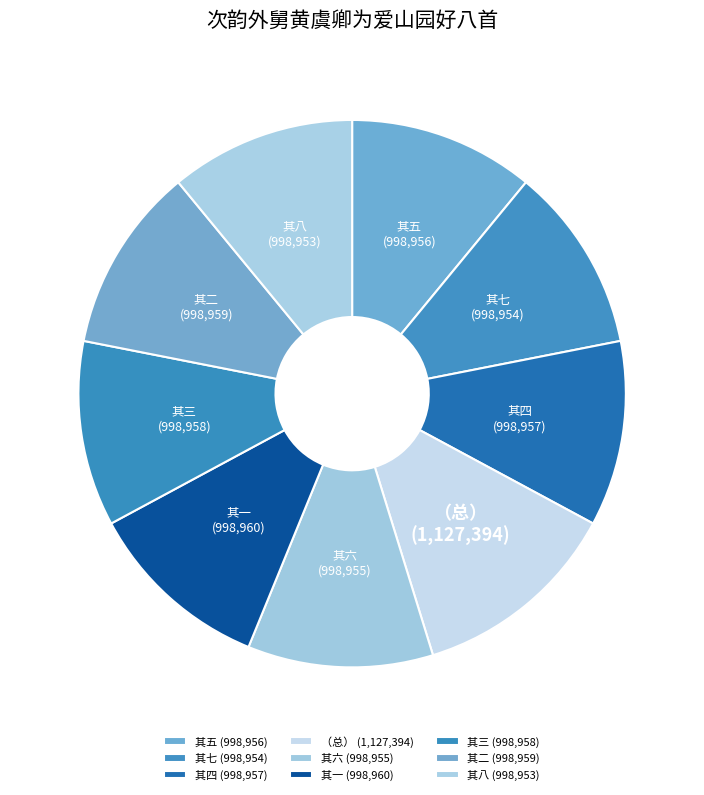

Is it true that 其四 (998,957) is 11% of the pie?

True